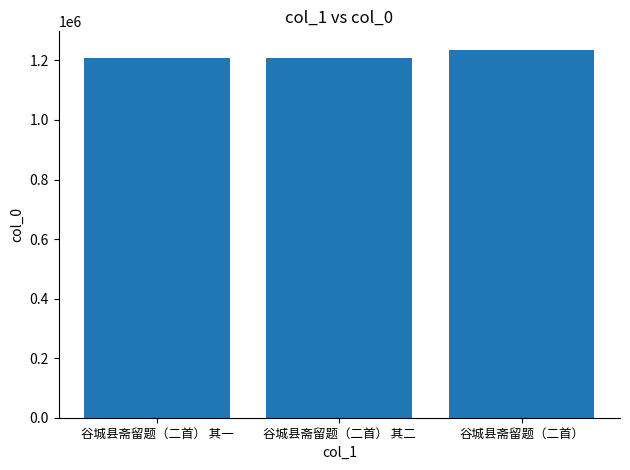

At which label is the value closest to 1222456?

谷城县斋留题（二首） 其二